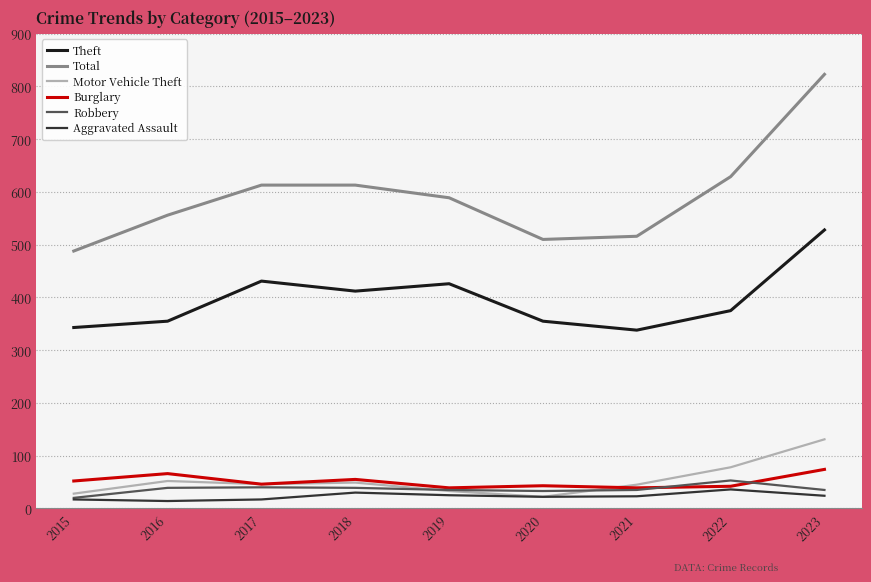

True or false: Burglary and Theft intersect in this chart.

False